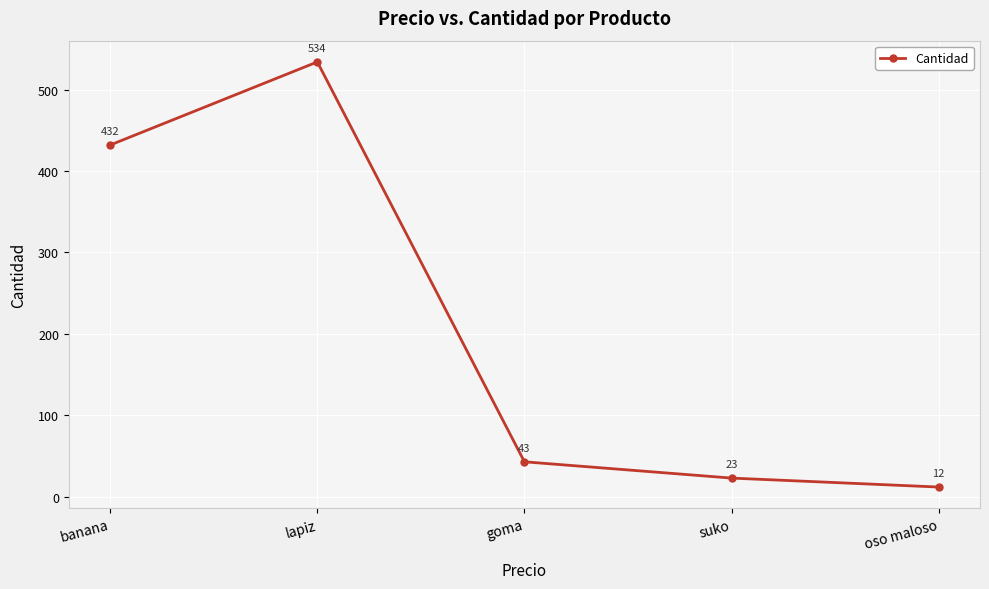

Reading left to right, what are all the values shown in this chart?

432	534	43	23	12